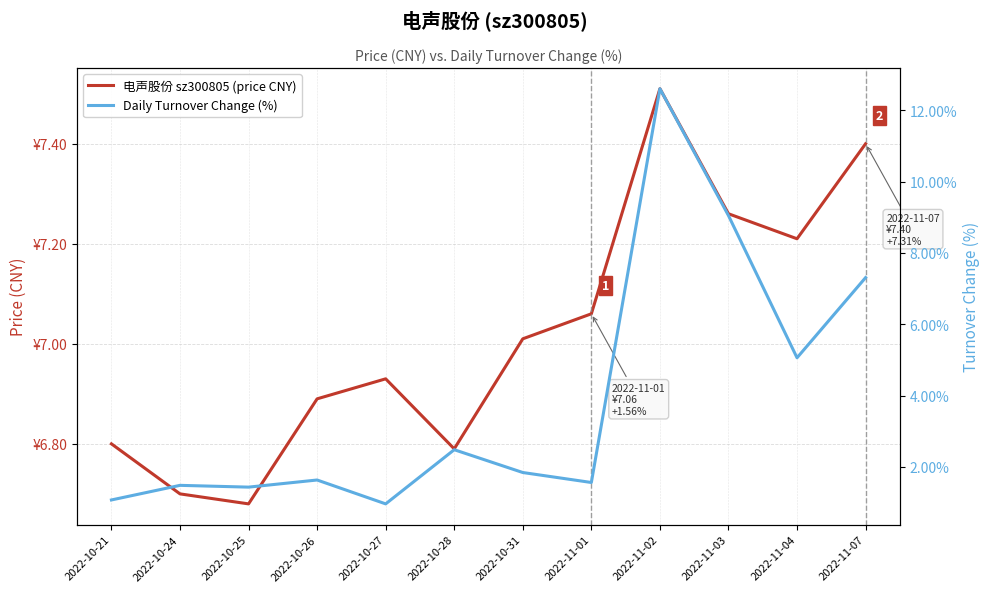

At 2022-10-28, list the series in order from largest to smallest.

电声股份 sz300805 (price CNY), Daily Turnover Change (%)